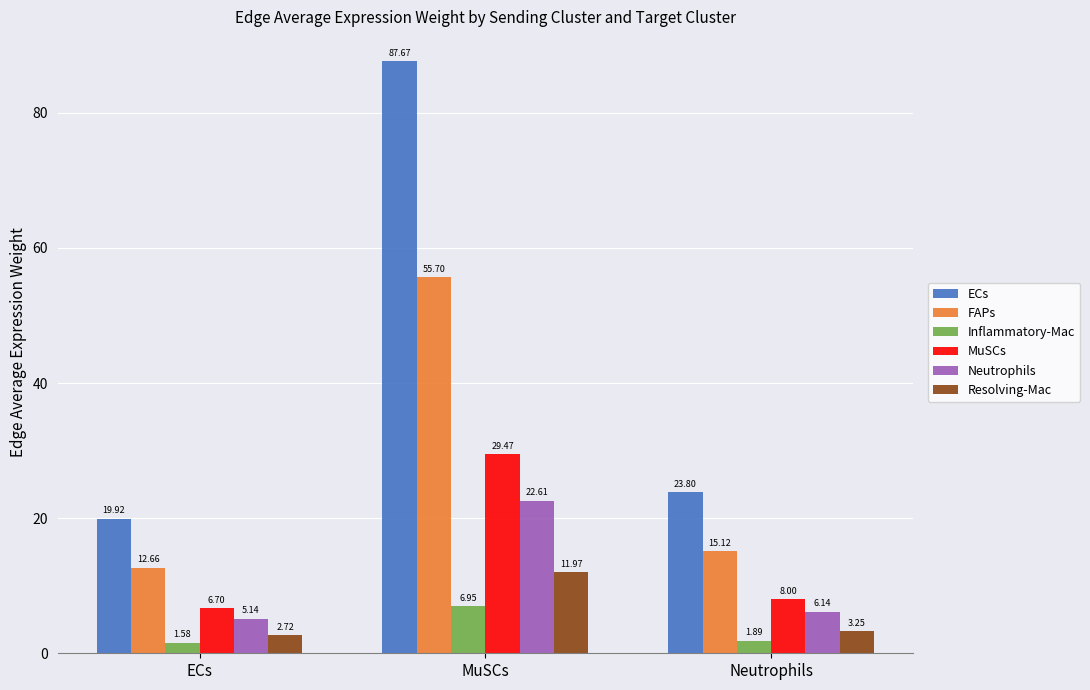

Which label corresponds to the largest value in the chart?

MuSCs